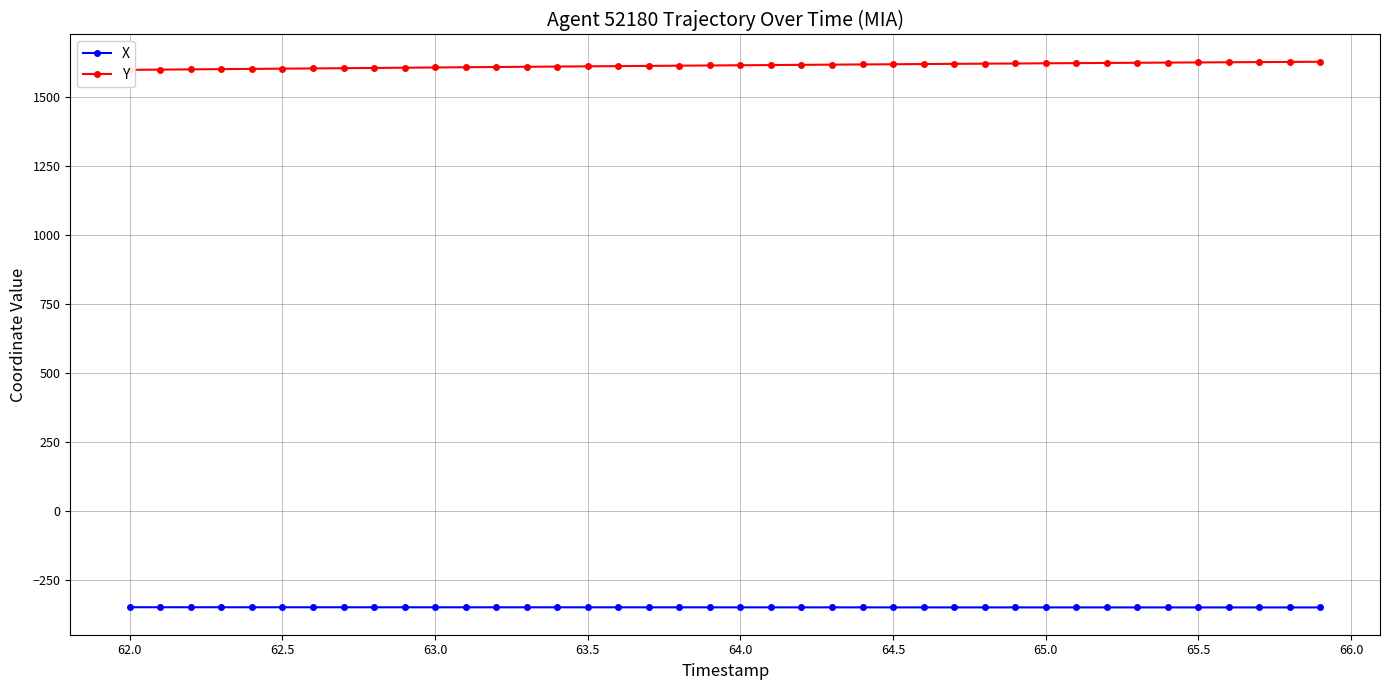

The value of X at 62.0 is -348.7. True or false?

True